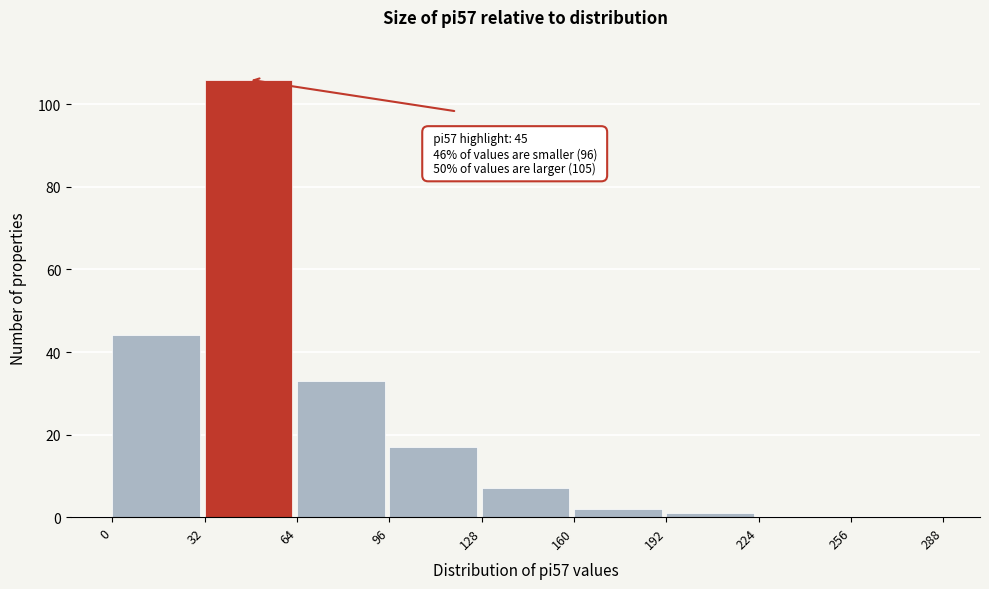

Which range on the x-axis has the tallest bar?

32 to 64